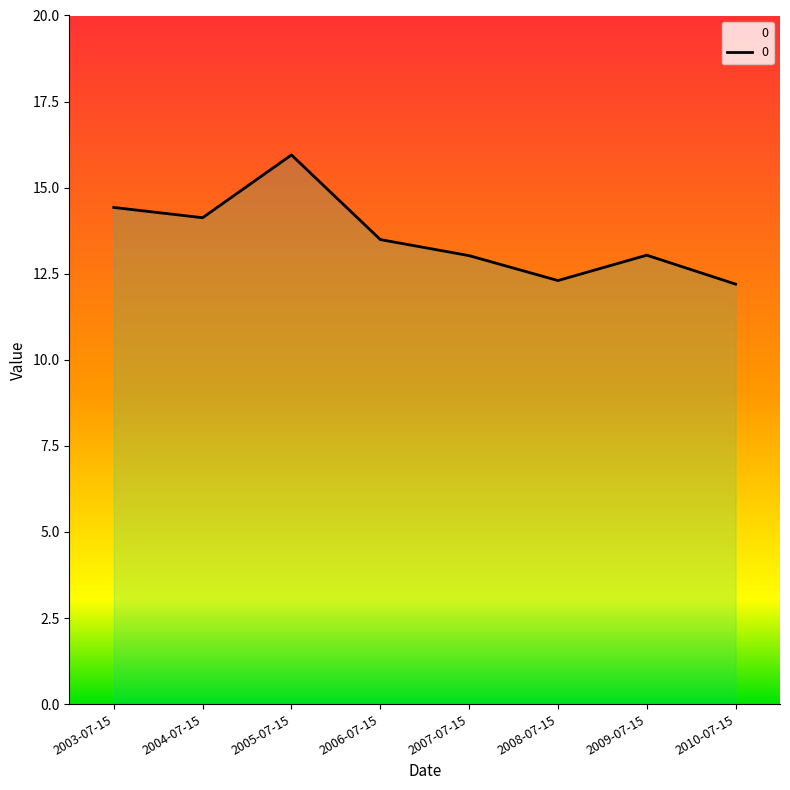

What is the change in value from 2006-07-15 to 2009-07-15?

-0.5